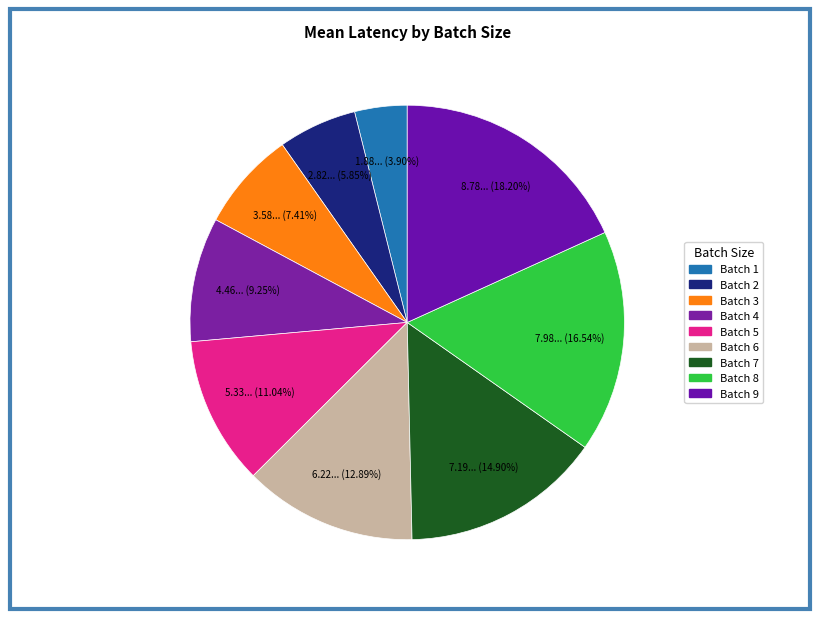

How many slices are in this pie chart?

9